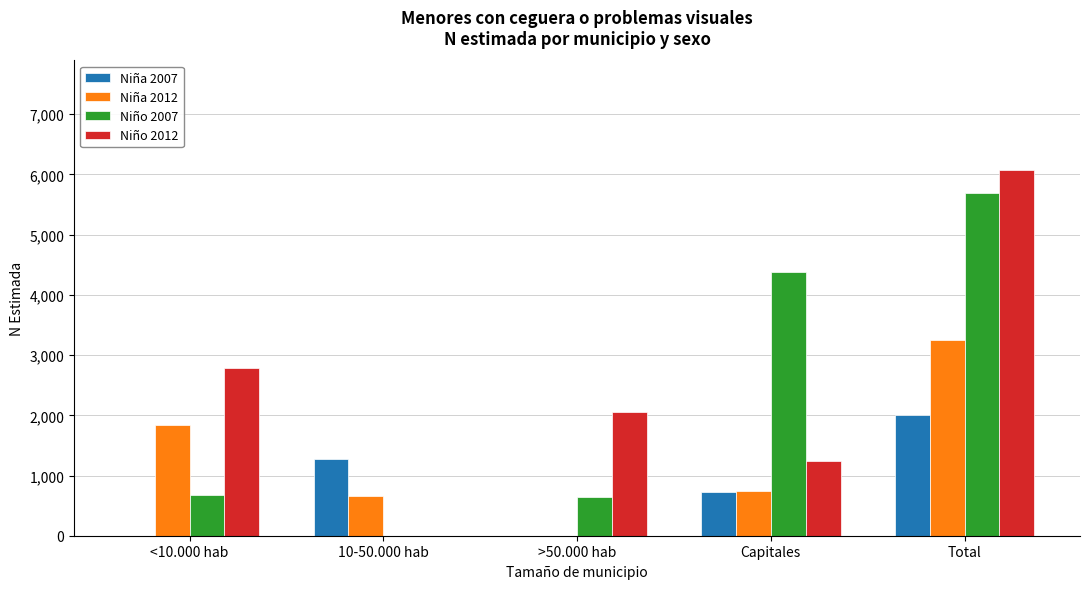

How many categories are shown in the chart?

5